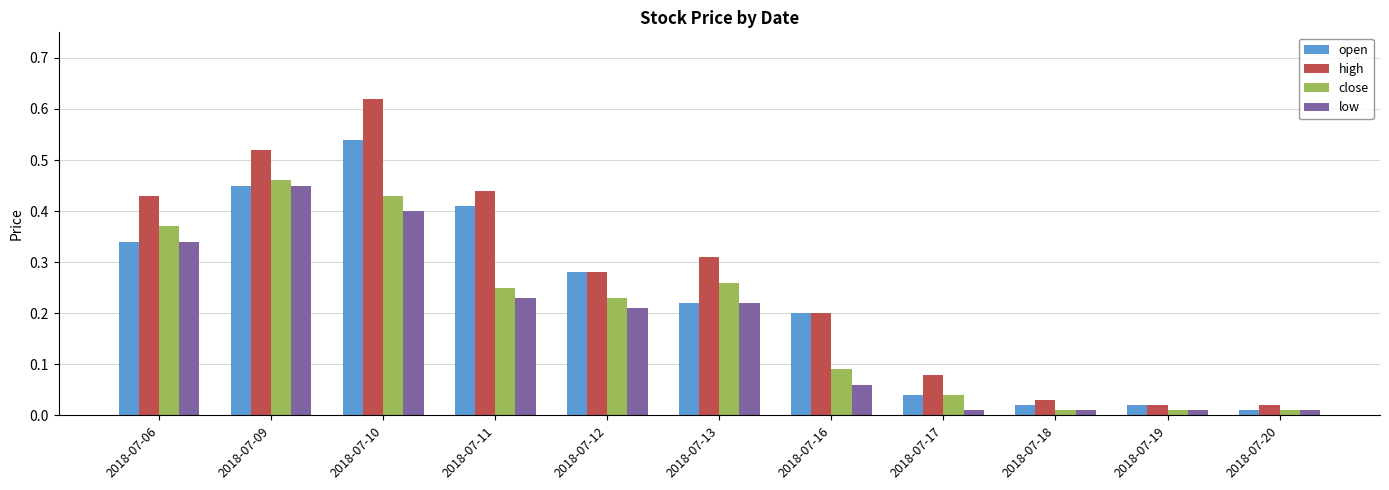

Which series has the largest range (max minus min)?

high